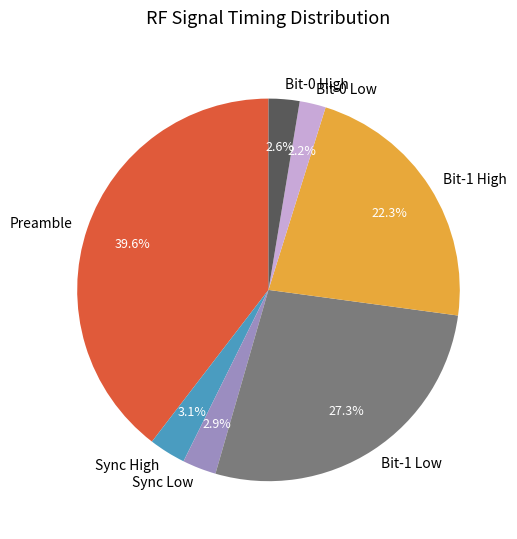

Is there any slice that represents more than half of the pie?

No